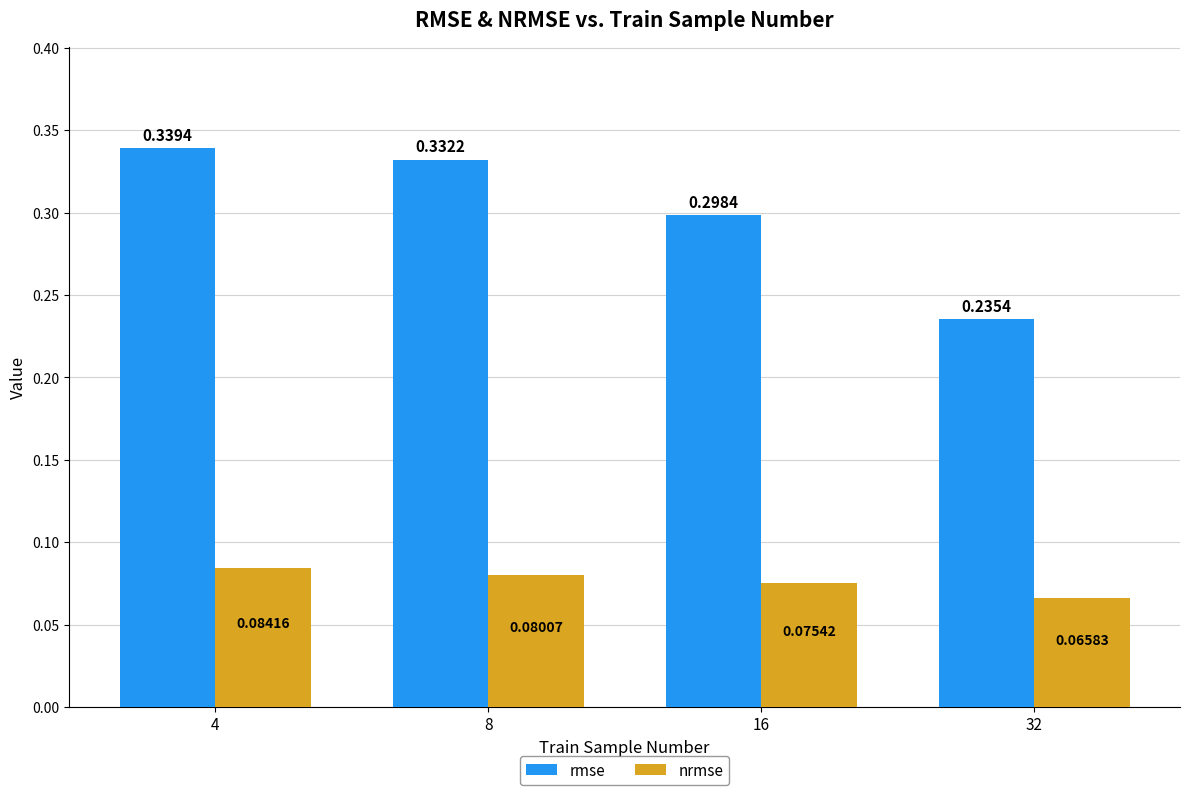

Rank the series at 16 from lowest to highest value.

nrmse, rmse